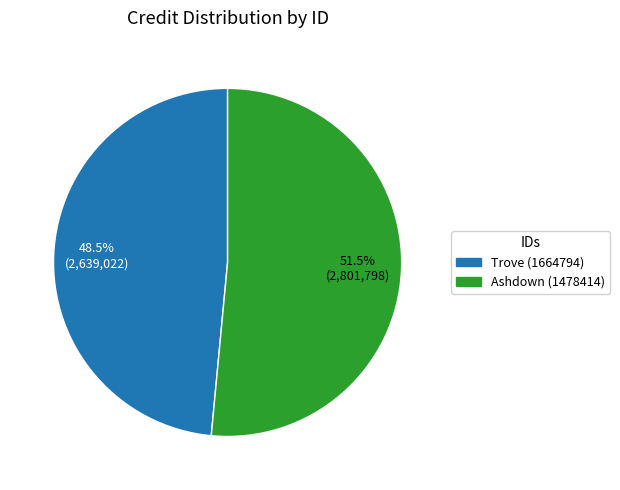

How many slices are in this pie chart?

2